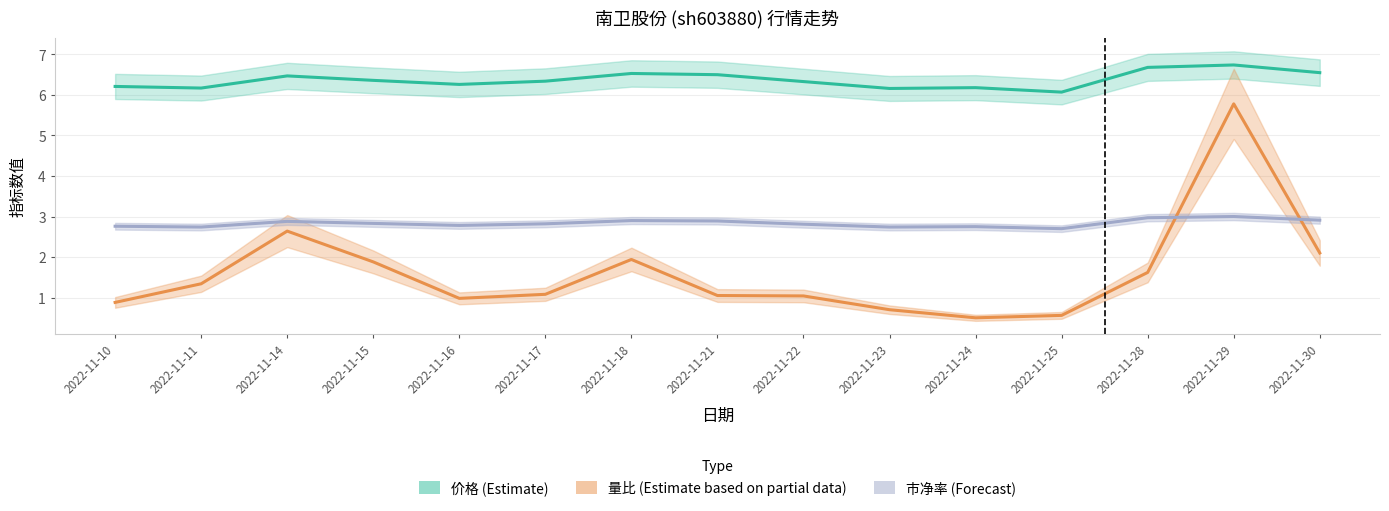

Which series has the largest total across all categories?

价格 (Estimate)